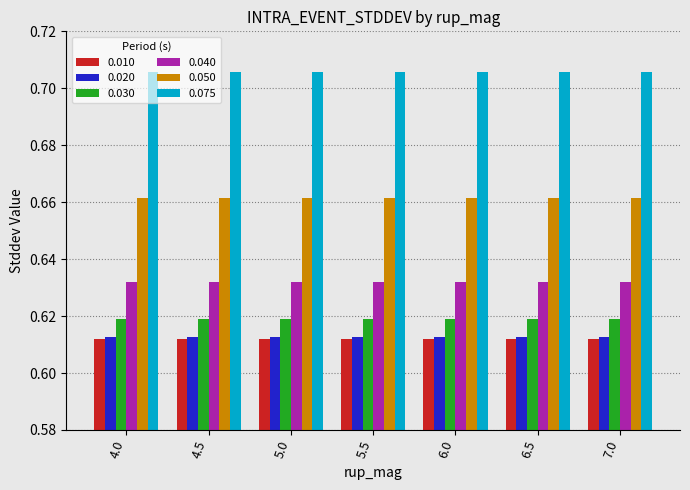

What is the sum of the 0.040 values at 6.0 and 4.5?

1.3